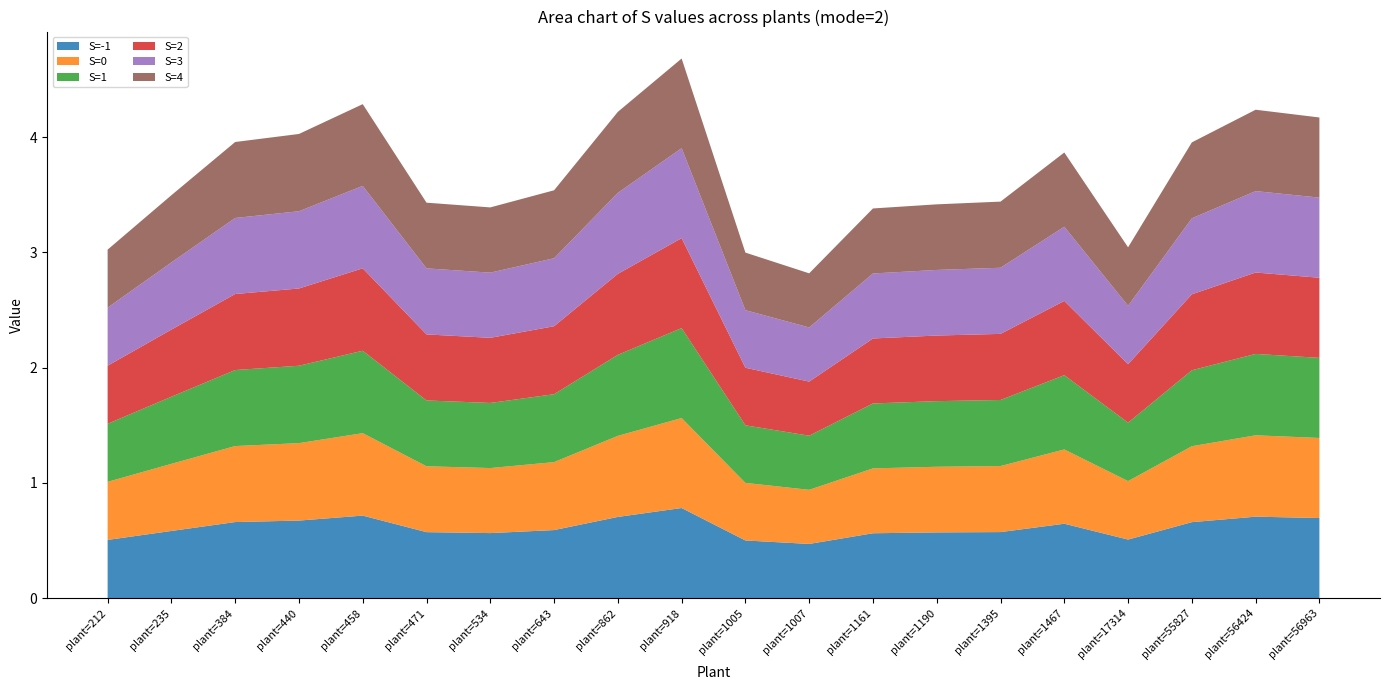

Reading left to right, extract all data points from this chart.

S=-1: plant=212=0.5	plant=235=0.6	plant=384=0.7	plant=440=0.7	plant=458=0.7	plant=471=0.6	plant=534=0.6	plant=643=0.6	plant=862=0.7	plant=918=0.8	plant=1005=0.5	plant=1007=0.5	plant=1161=0.6	plant=1190=0.6	plant=1395=0.6	plant=1467=0.6	plant=17314=0.5	plant=55827=0.7	plant=56424=0.7	plant=56963=0.7
S=0: plant=212=0.5	plant=235=0.6	plant=384=0.7	plant=440=0.7	plant=458=0.7	plant=471=0.6	plant=534=0.6	plant=643=0.6	plant=862=0.7	plant=918=0.8	plant=1005=0.5	plant=1007=0.5	plant=1161=0.6	plant=1190=0.6	plant=1395=0.6	plant=1467=0.6	plant=17314=0.5	plant=55827=0.7	plant=56424=0.7	plant=56963=0.7
S=1: plant=212=0.5	plant=235=0.6	plant=384=0.7	plant=440=0.7	plant=458=0.7	plant=471=0.6	plant=534=0.6	plant=643=0.6	plant=862=0.7	plant=918=0.8	plant=1005=0.5	plant=1007=0.5	plant=1161=0.6	plant=1190=0.6	plant=1395=0.6	plant=1467=0.6	plant=17314=0.5	plant=55827=0.7	plant=56424=0.7	plant=56963=0.7
S=2: plant=212=0.5	plant=235=0.6	plant=384=0.7	plant=440=0.7	plant=458=0.7	plant=471=0.6	plant=534=0.6	plant=643=0.6	plant=862=0.7	plant=918=0.8	plant=1005=0.5	plant=1007=0.5	plant=1161=0.6	plant=1190=0.6	plant=1395=0.6	plant=1467=0.6	plant=17314=0.5	plant=55827=0.7	plant=56424=0.7	plant=56963=0.7
S=3: plant=212=0.5	plant=235=0.6	plant=384=0.7	plant=440=0.7	plant=458=0.7	plant=471=0.6	plant=534=0.6	plant=643=0.6	plant=862=0.7	plant=918=0.8	plant=1005=0.5	plant=1007=0.5	plant=1161=0.6	plant=1190=0.6	plant=1395=0.6	plant=1467=0.6	plant=17314=0.5	plant=55827=0.7	plant=56424=0.7	plant=56963=0.7
S=4: plant=212=0.5	plant=235=0.6	plant=384=0.7	plant=440=0.7	plant=458=0.7	plant=471=0.6	plant=534=0.6	plant=643=0.6	plant=862=0.7	plant=918=0.8	plant=1005=0.5	plant=1007=0.5	plant=1161=0.6	plant=1190=0.6	plant=1395=0.6	plant=1467=0.6	plant=17314=0.5	plant=55827=0.7	plant=56424=0.7	plant=56963=0.7